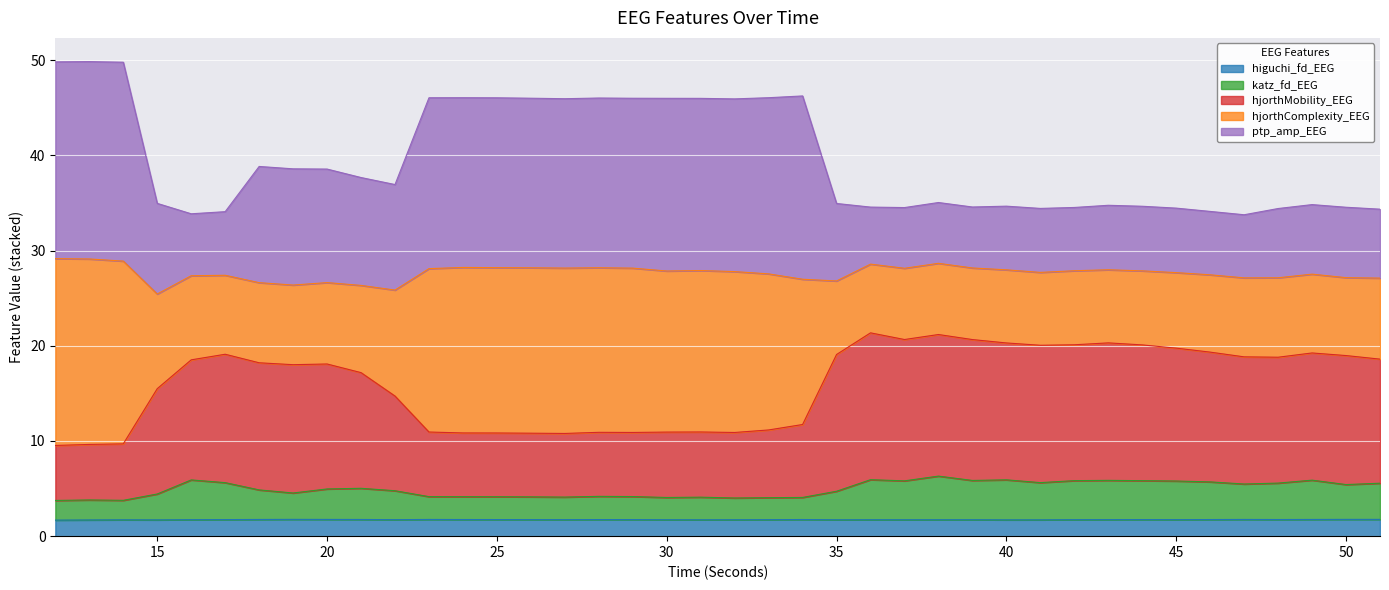

Which series has the largest range (max minus min)?

ptp_amp_EEG